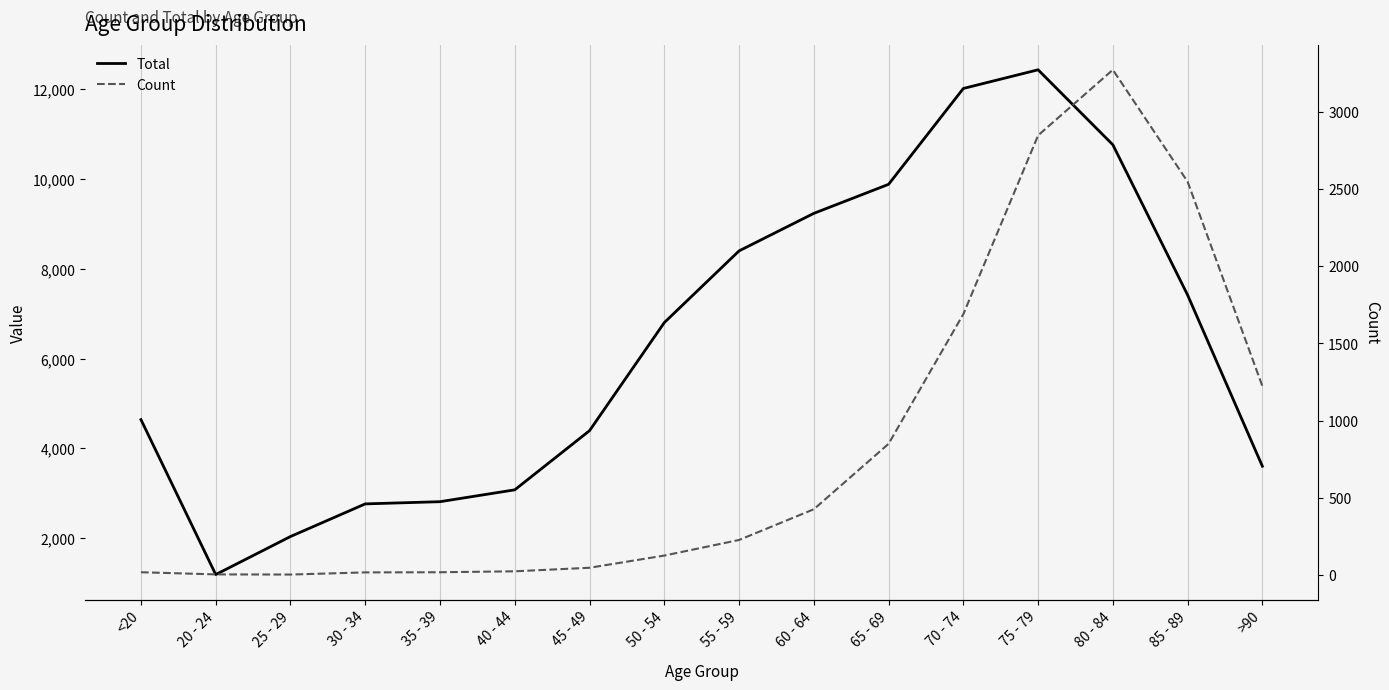

Reading left to right, extract all data points from this chart.

Total: <20=4641	20 - 24=1191	25 - 29=2038	30 - 34=2765	35 - 39=2814	40 - 44=3078	45 - 49=4396	50 - 54=6803	55 - 59=8400	60 - 64=9236	65 - 69=9883	70 - 74=12018	75 - 79=12434	80 - 84=10764	85 - 89=7417	>90=3604
Count: <20=18	20 - 24=4	25 - 29=3	30 - 34=17	35 - 39=18	40 - 44=24	45 - 49=47	50 - 54=126	55 - 59=227	60 - 64=426	65 - 69=850	70 - 74=1690	75 - 79=2848	80 - 84=3273	85 - 89=2548	>90=1224